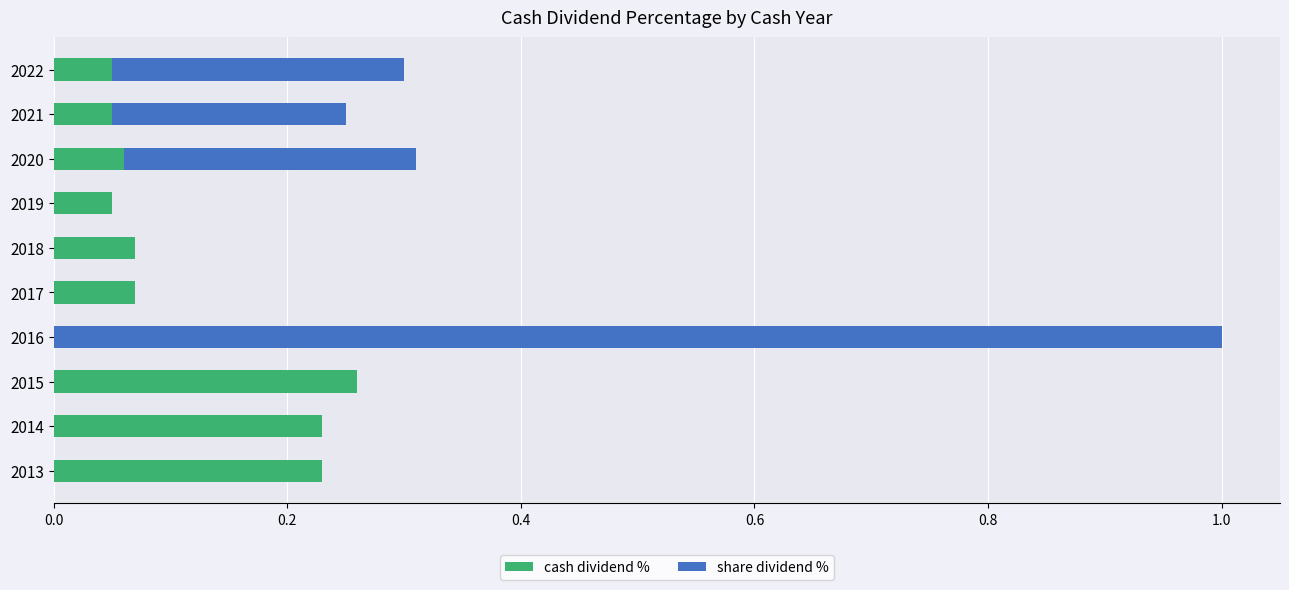

At which category is the sum across all series the highest?

2016